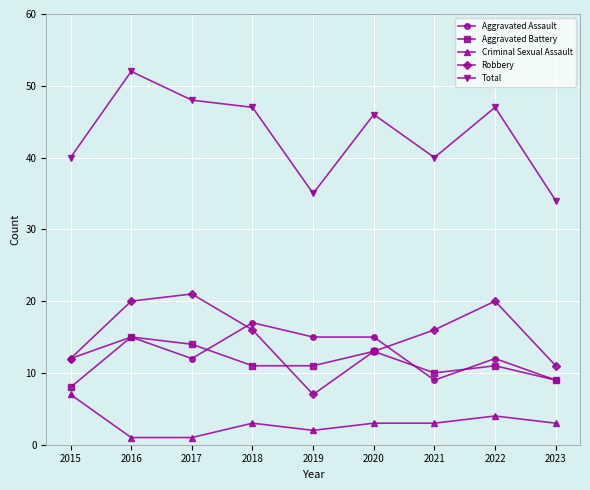

What is the difference between the highest and lowest values at 2018?

44